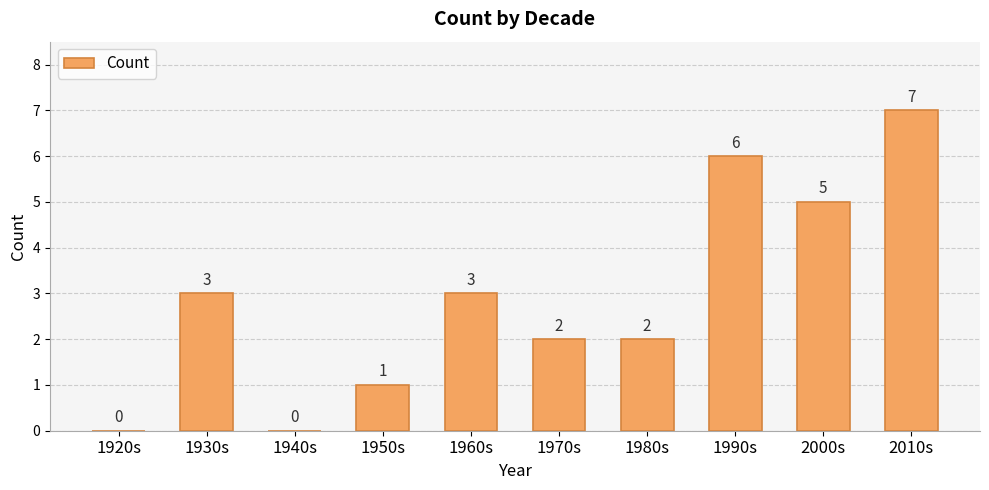

Count the number of categories in the chart.

10